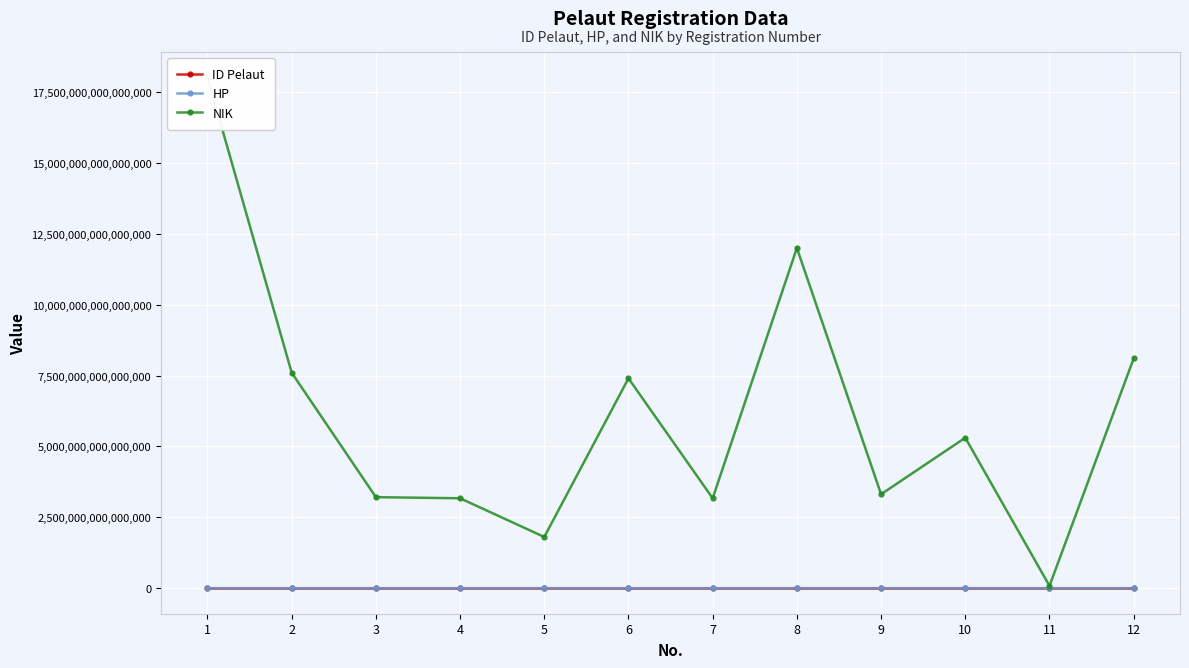

What is the sum of the ID Pelaut values at 4 and 6?

12433118805